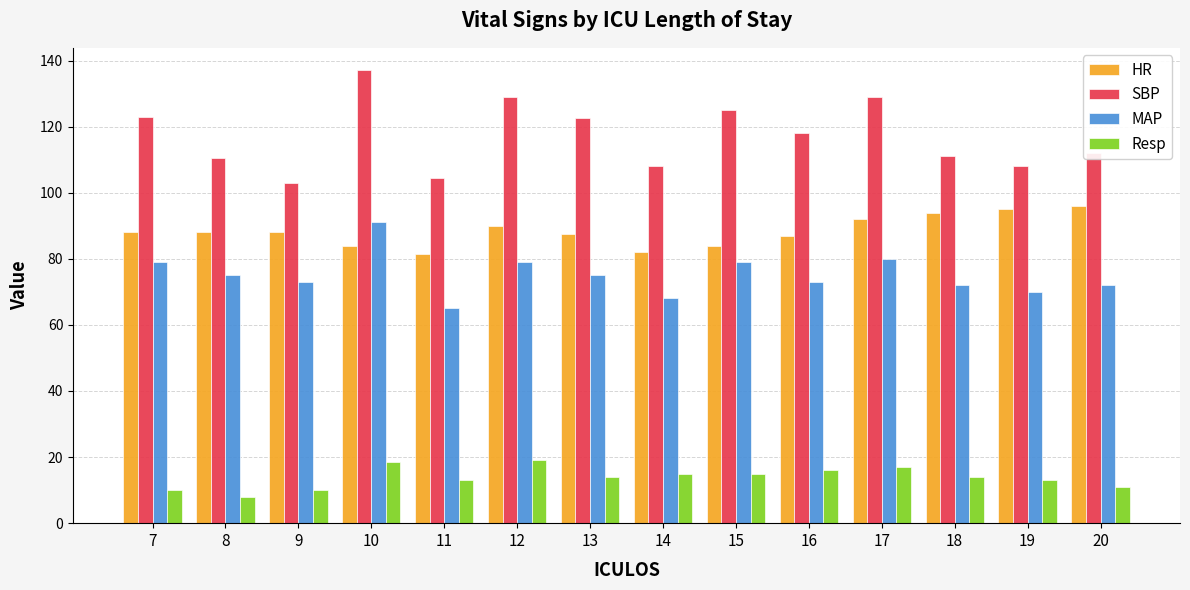

What is the spread (max minus min) of values at 15?

110.0